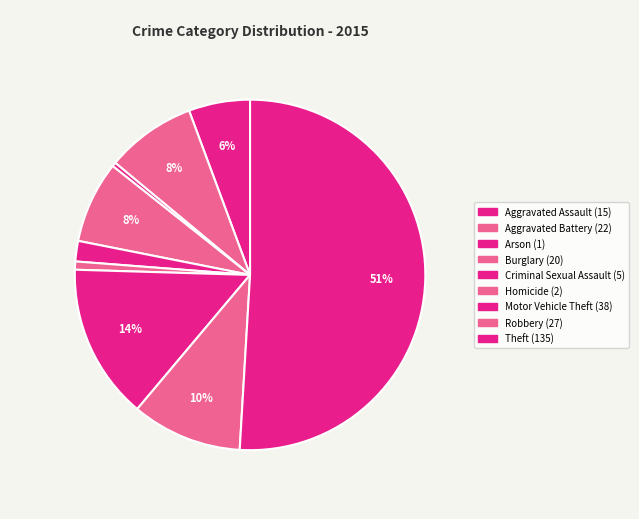

Rank the categories by value from highest to lowest.

Theft, Motor Vehicle Theft, Robbery, Aggravated Battery, Burglary, Aggravated Assault, Criminal Sexual Assault, Homicide, Arson